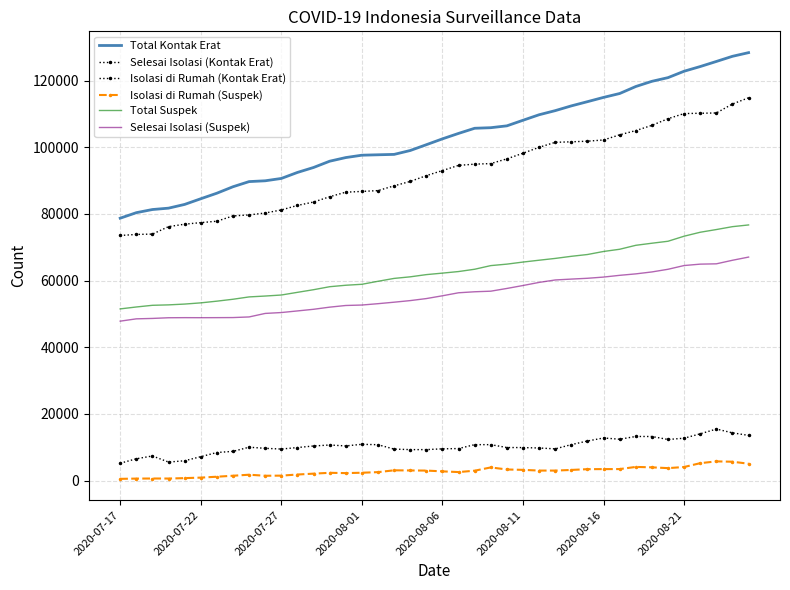

True or false: Total Suspek and Selesai Isolasi (Suspek) cross at least once.

False